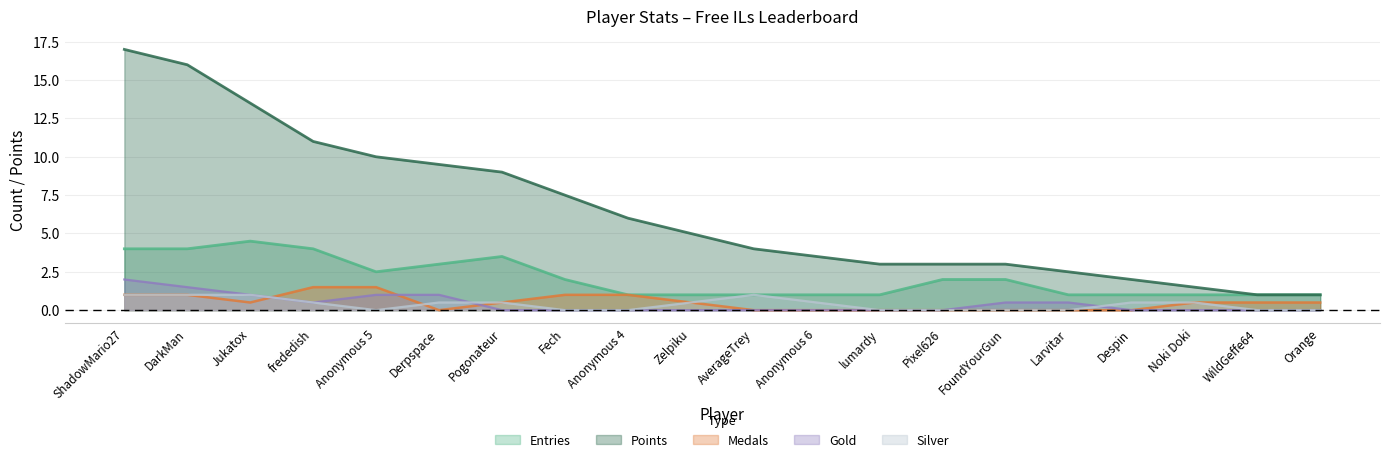

What is the label of the 20th point from the left?

Orange